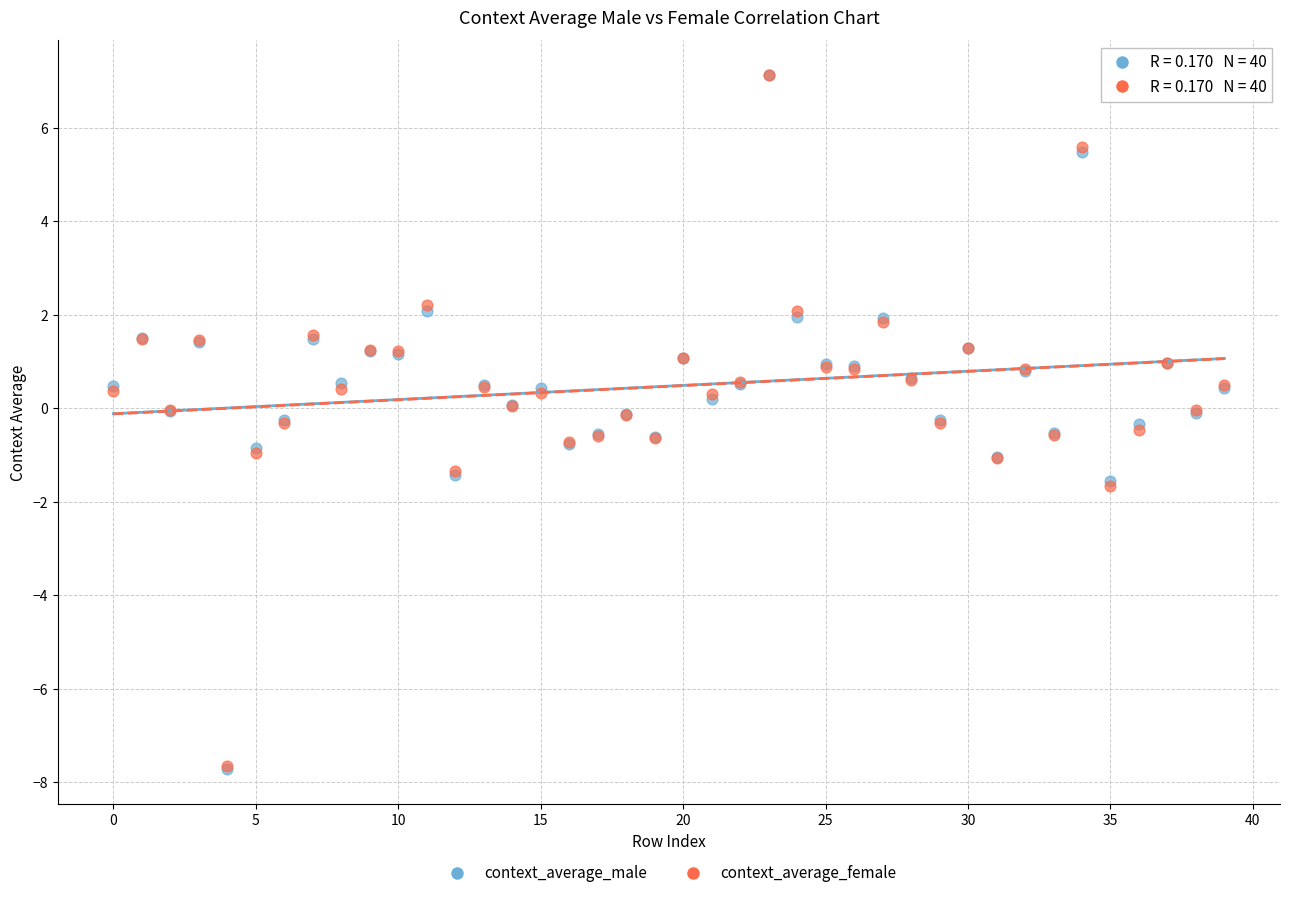

Which series has the widest spread of Y values?

context_average_male